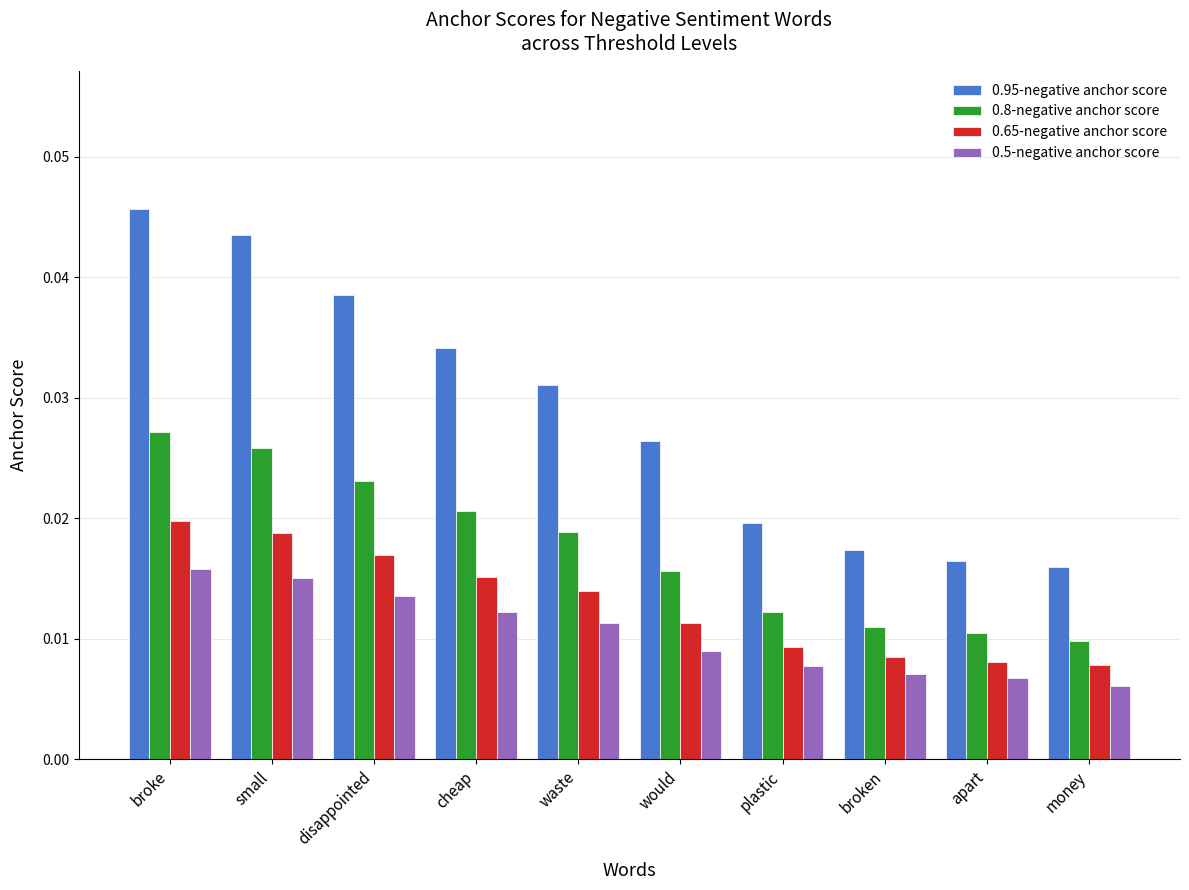

At which label does 0.5-negative anchor score reach its peak?

broke